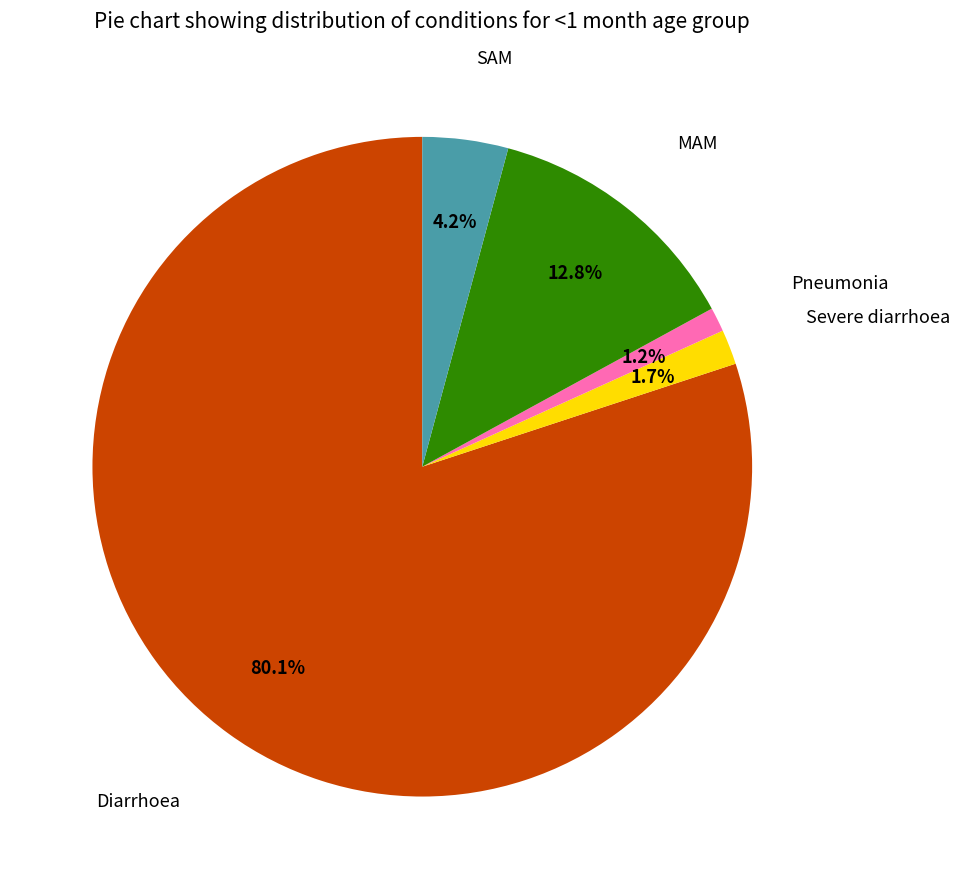

To the nearest percent, what is the difference between the largest and smallest slice percentages?

79%